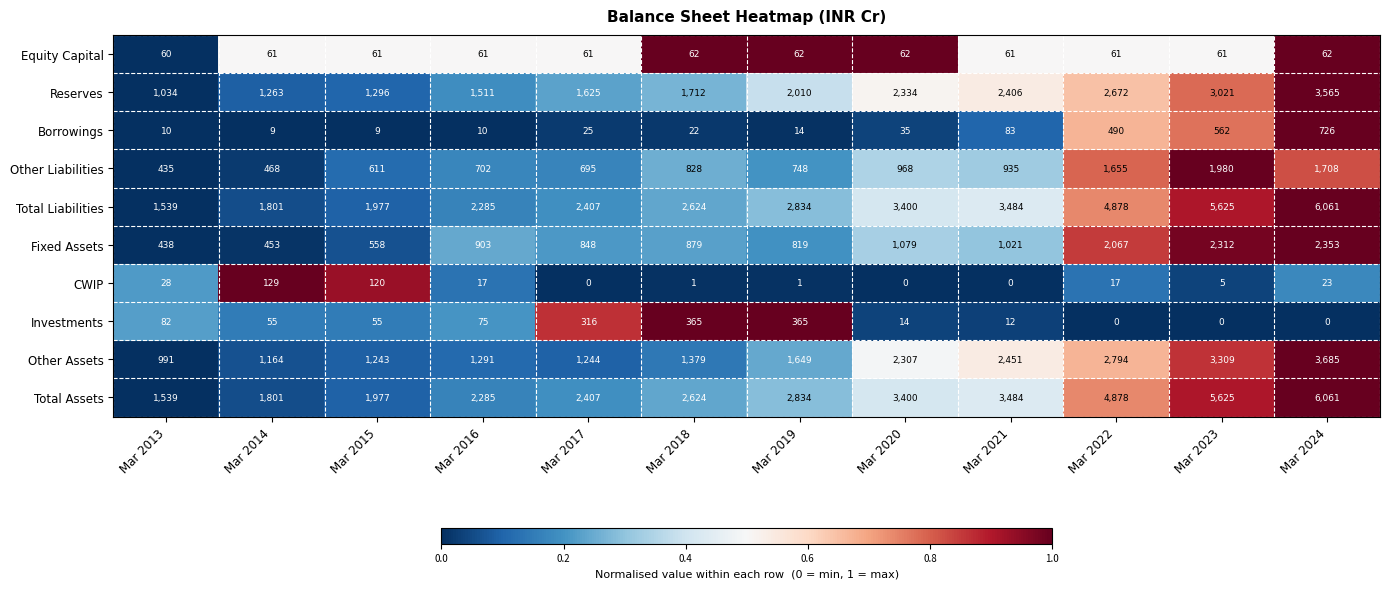

True or false: Other Assets has a value of 2093 at Mar 2018.

False